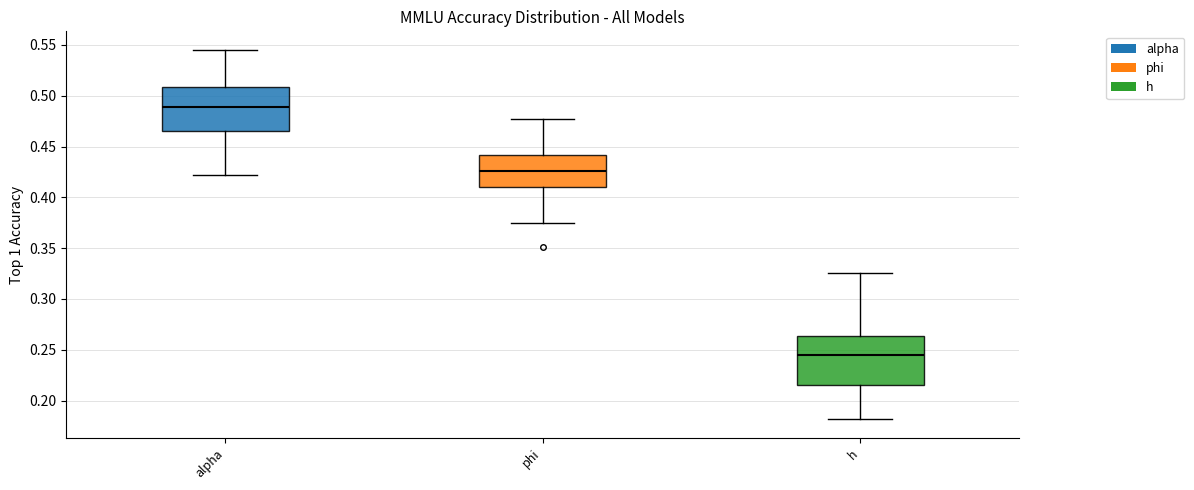

Reading left to right, transcribe this box plot: for each box, give where its median line is, the range the box spans, and where its two whiskers end, as read against the y-axis. The values are not printed on the chart, so give them approximately, as read against the axis.

alpha: median 0.490, box 0.465 to 0.510, whiskers 0.420 to 0.545
phi: median 0.425, box 0.410 to 0.440, whiskers 0.375 to 0.475
h: median 0.245, box 0.215 to 0.265, whiskers 0.180 to 0.325